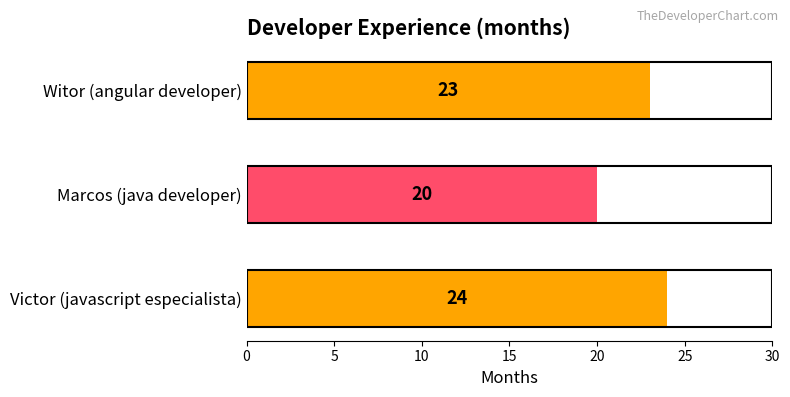

True or false: the data shows 32 at Marcos (java developer).

False